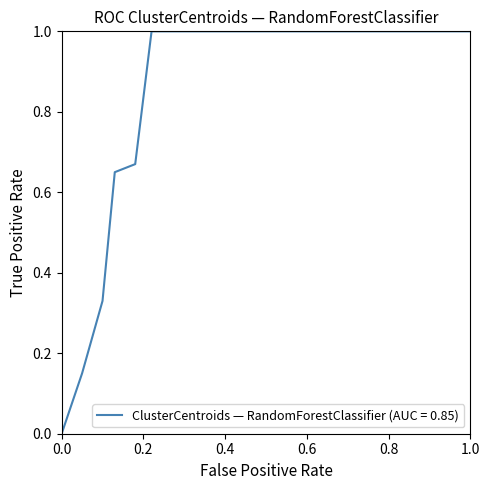

True or false: there are more than 2 points higher than both neighbors.

False